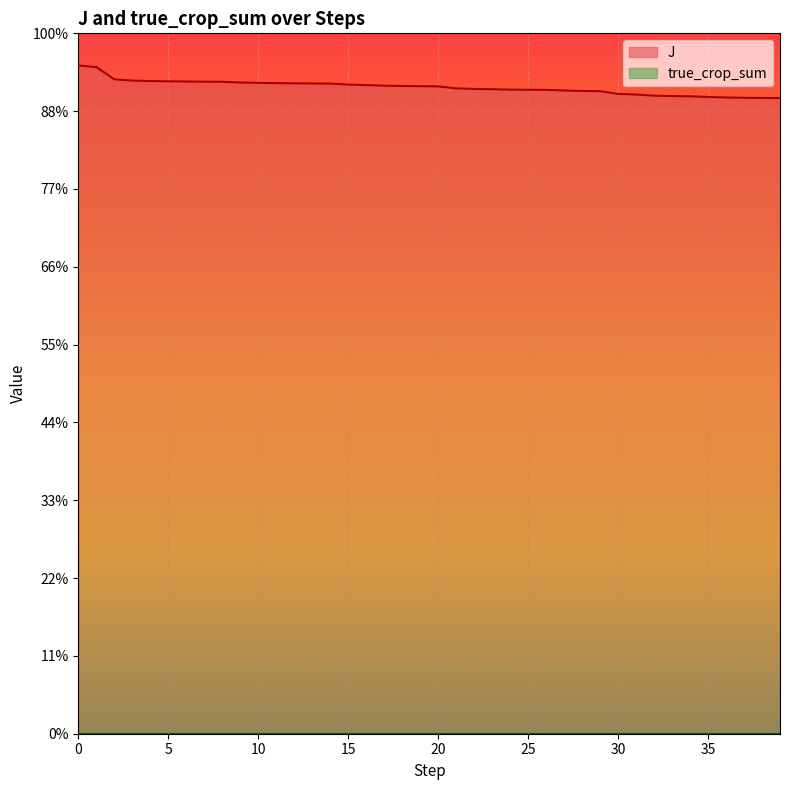

What is the value of the 21st point from the left?

831.9